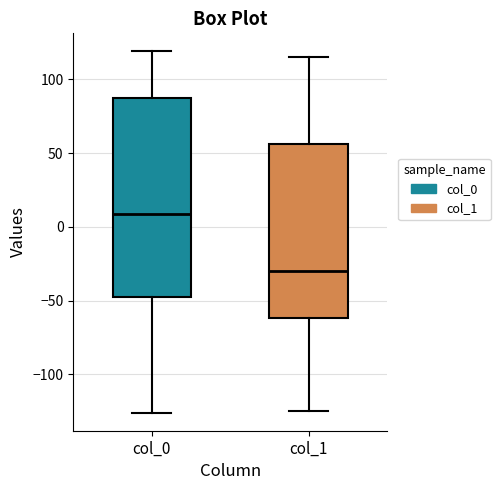

Comparing the boxes themselves (not the whiskers), which one is the tallest?

col_0